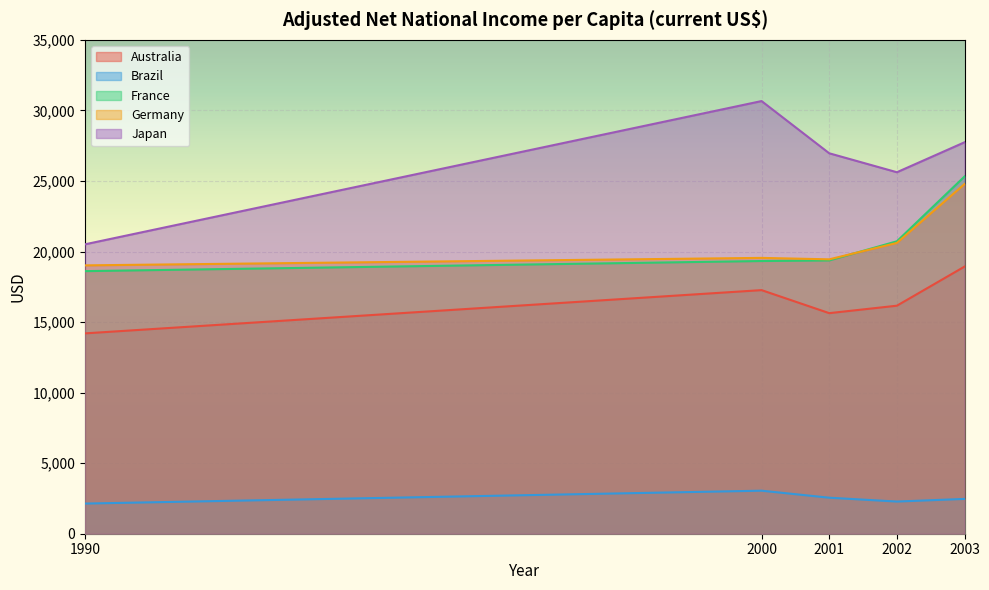

What is the sum of all Brazil values?

12487.3